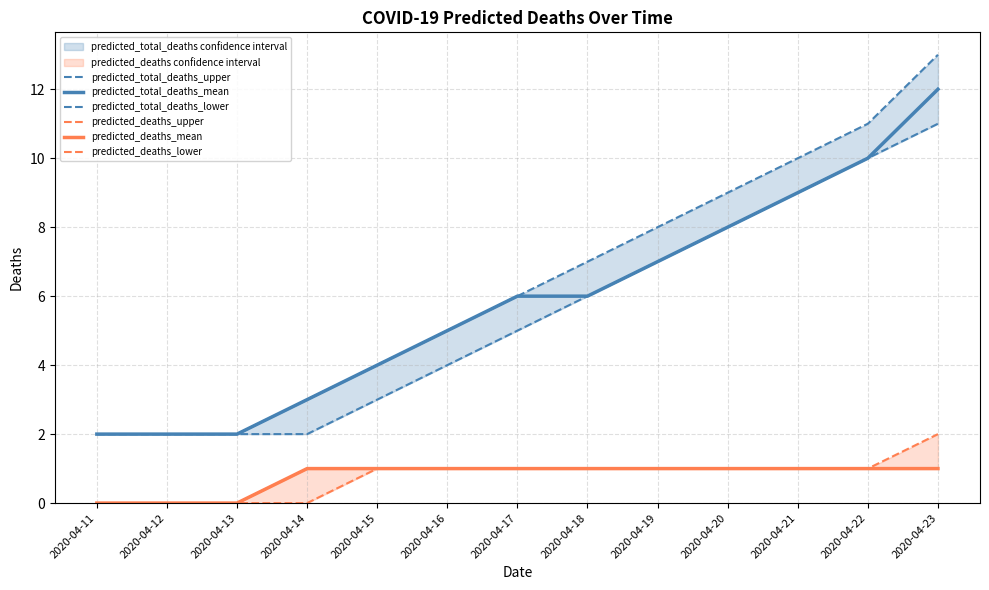

What is the total value across all series at 2020-04-13?

6